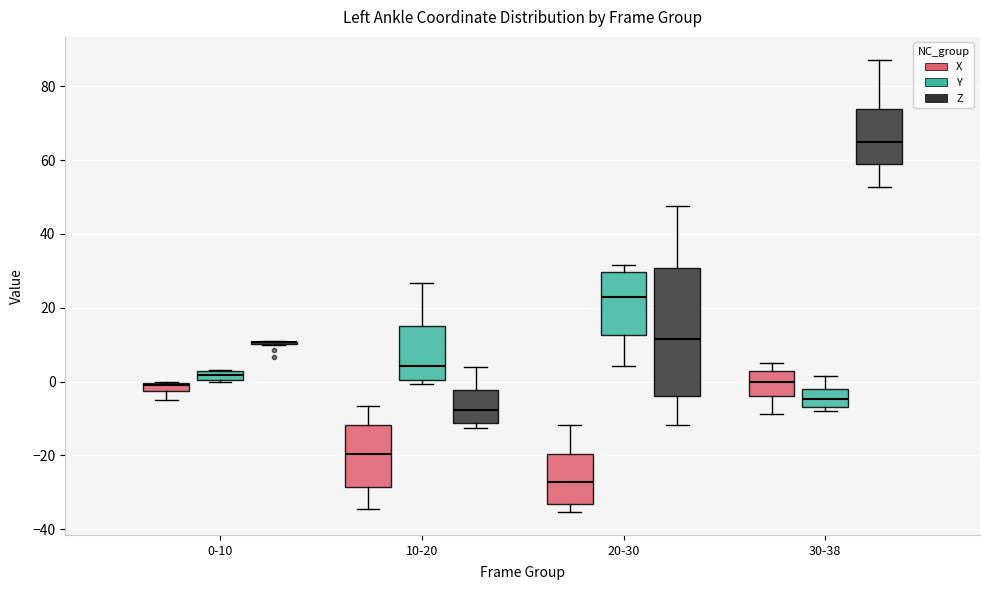

Comparing the boxes themselves (not the whiskers), which one is the tallest?

20-30 (Z)